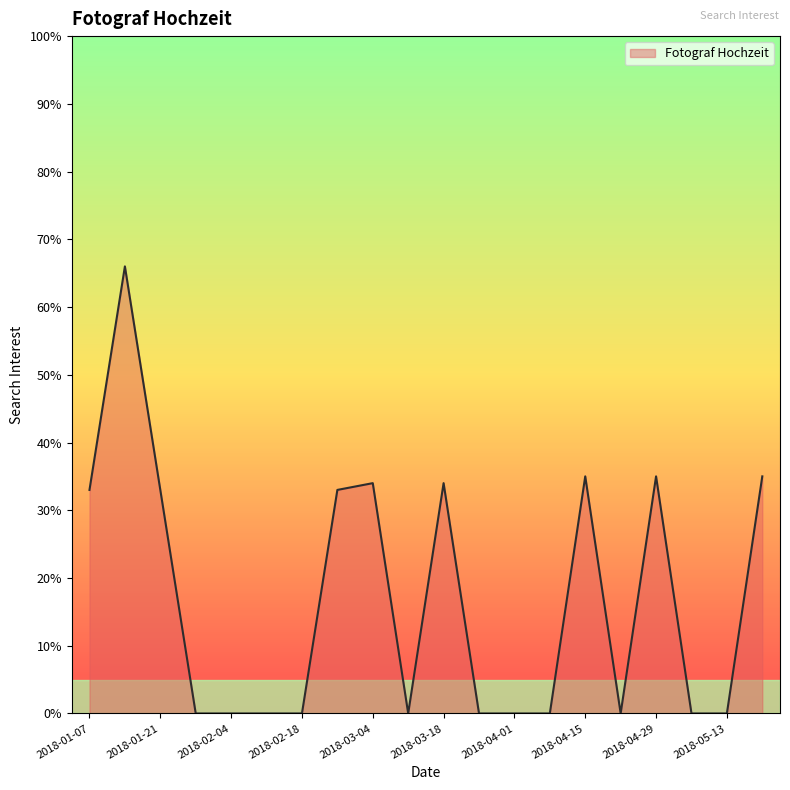

How many categories are shown in the chart?

20